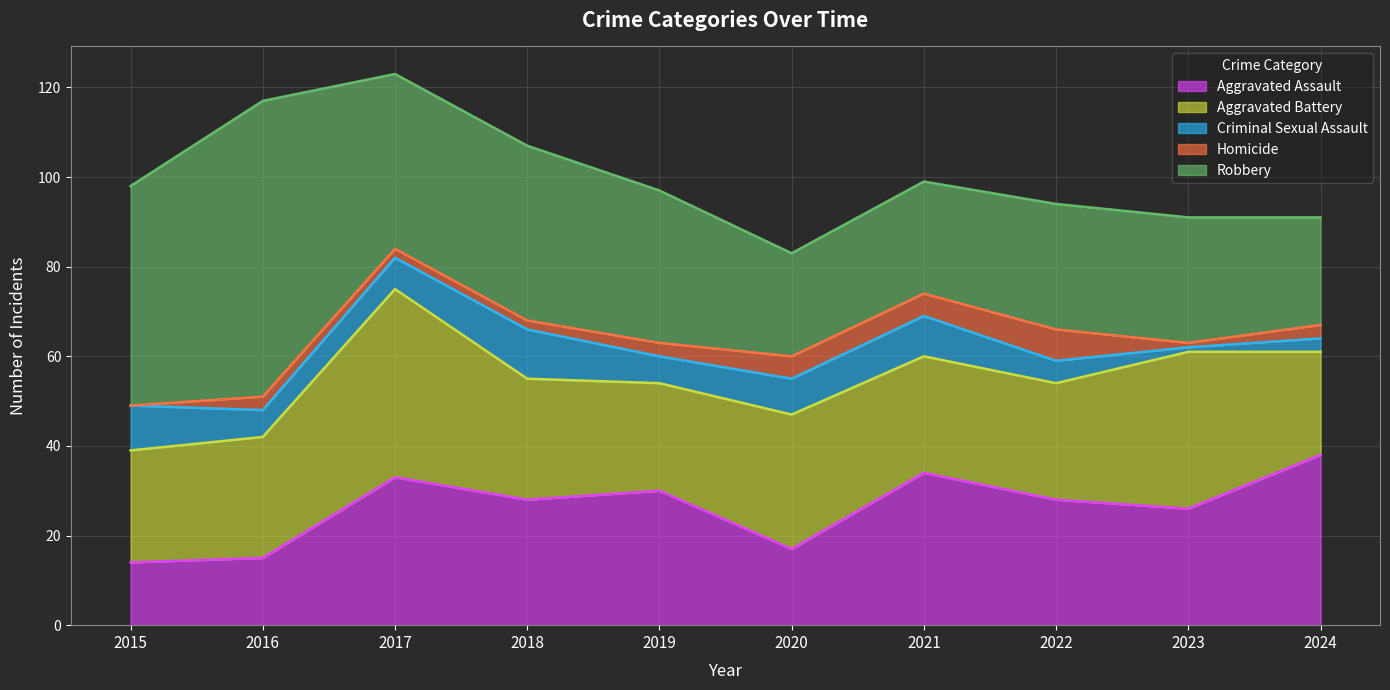

Reading left to right, extract all data points from this chart.

Aggravated Assault: 14	15	33	28	30	17	34	28	26	38
Aggravated Battery: 25	27	42	27	24	30	26	26	35	23
Criminal Sexual Assault: 10	6	7	11	6	8	9	5	1	3
Homicide: 0	3	2	2	3	5	5	7	1	3
Robbery: 49	66	39	39	34	23	25	28	28	24